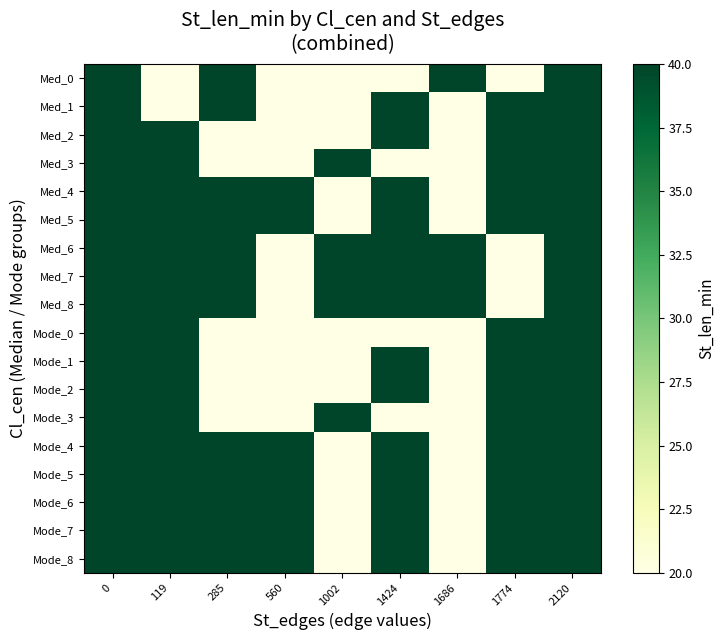

At which category does the chart reach its minimum across all series?

119